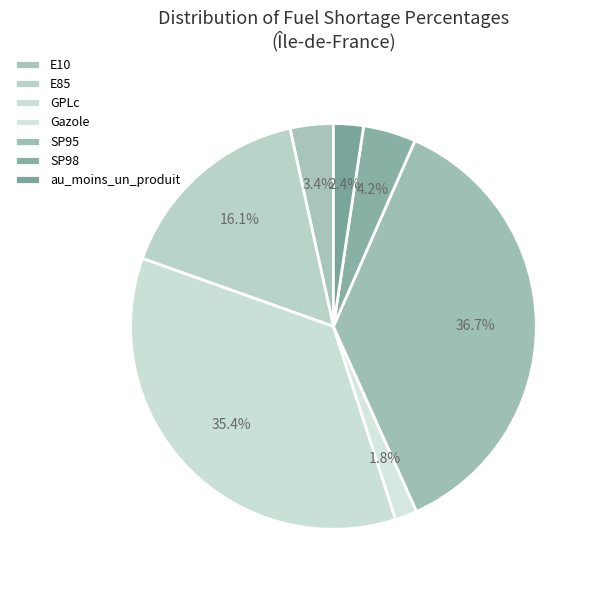

Which category has the biggest portion of the pie?

SP95